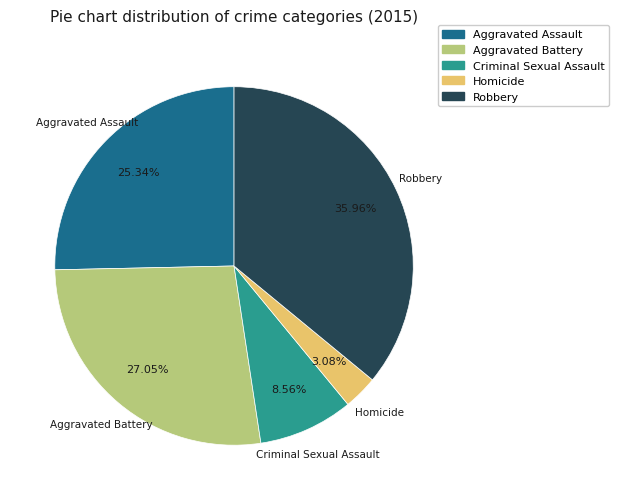

What is the ratio of the value at Robbery to the value at Homicide?

11.7